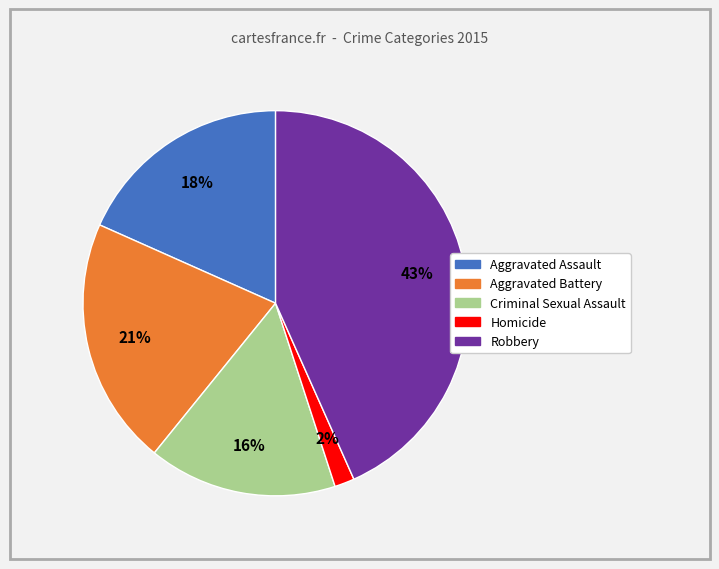

Rank the categories by value from highest to lowest.

Robbery, Aggravated Battery, Aggravated Assault, Criminal Sexual Assault, Homicide